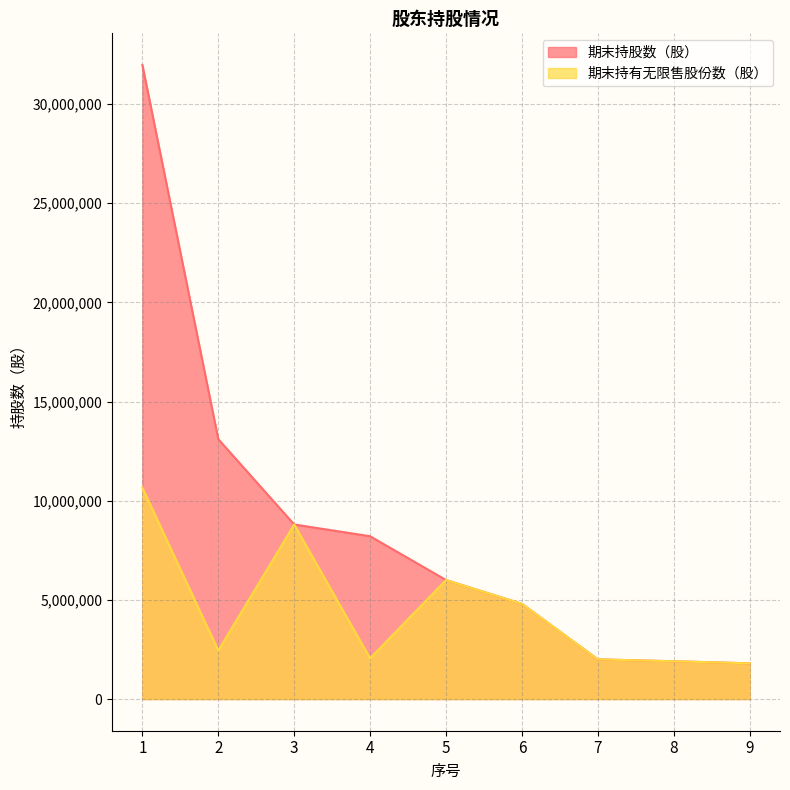

At how many categories does at least one series exceed 9036417?

2